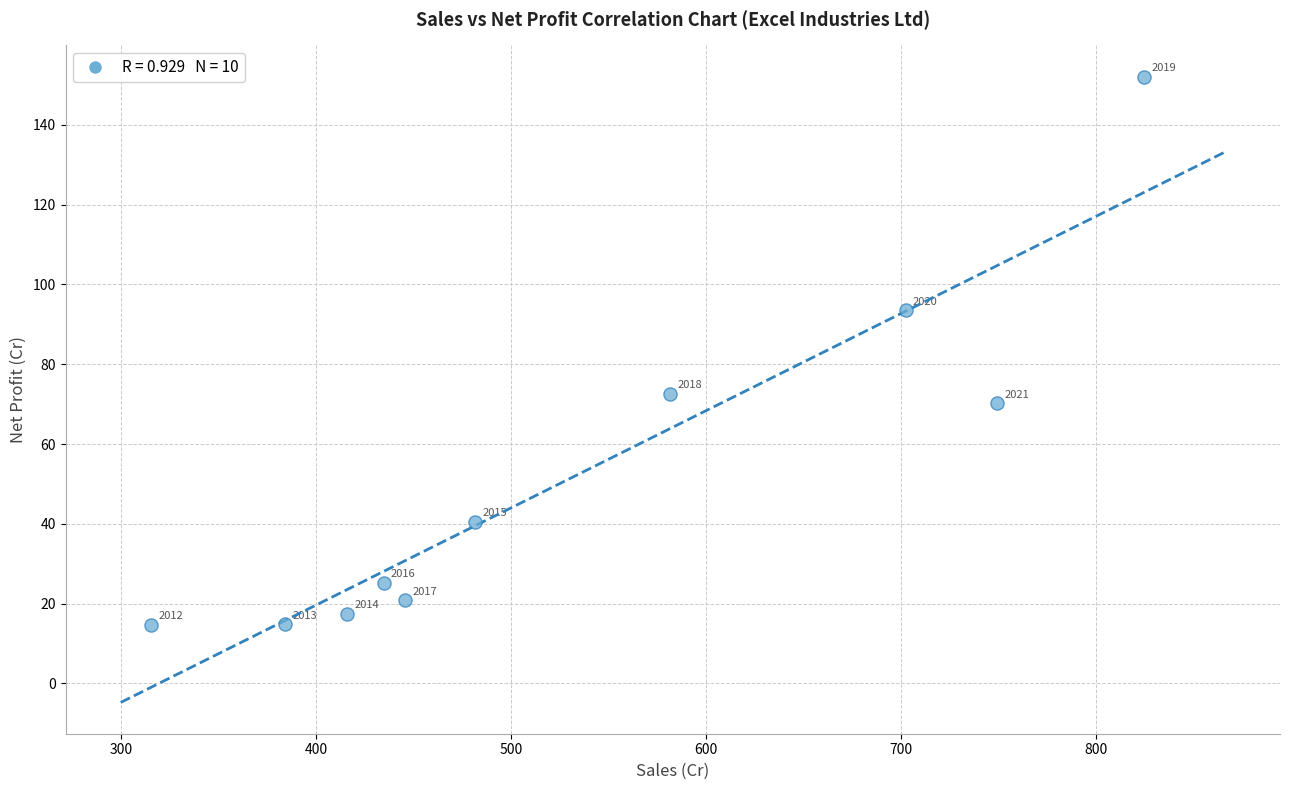

What is the range of X values (max minus min)?

509.5